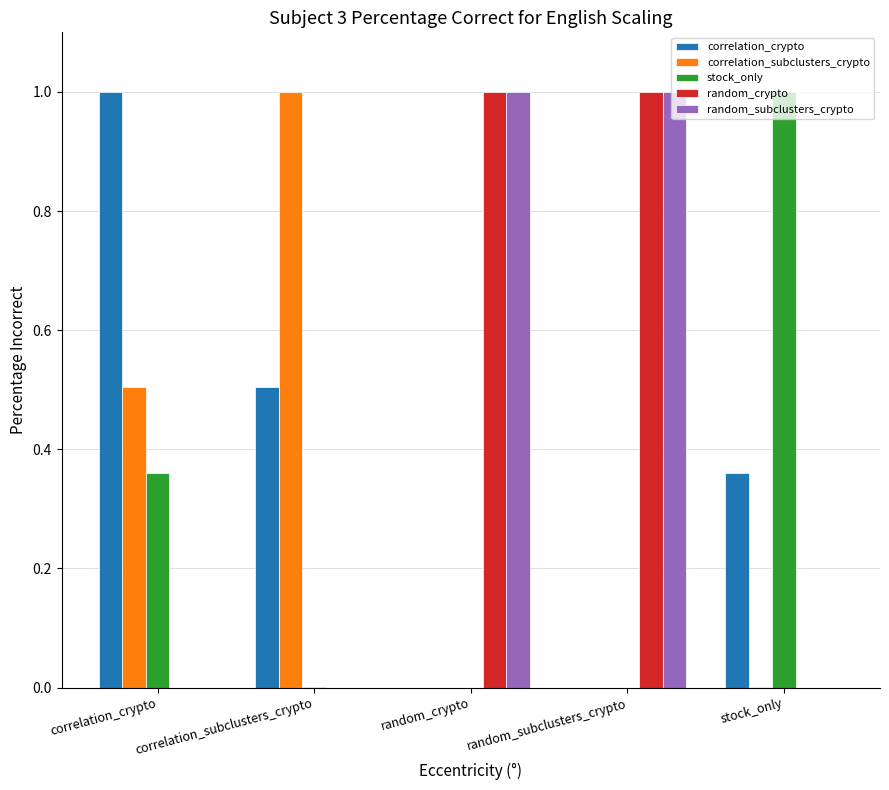

What is the greatest value displayed?

1.0